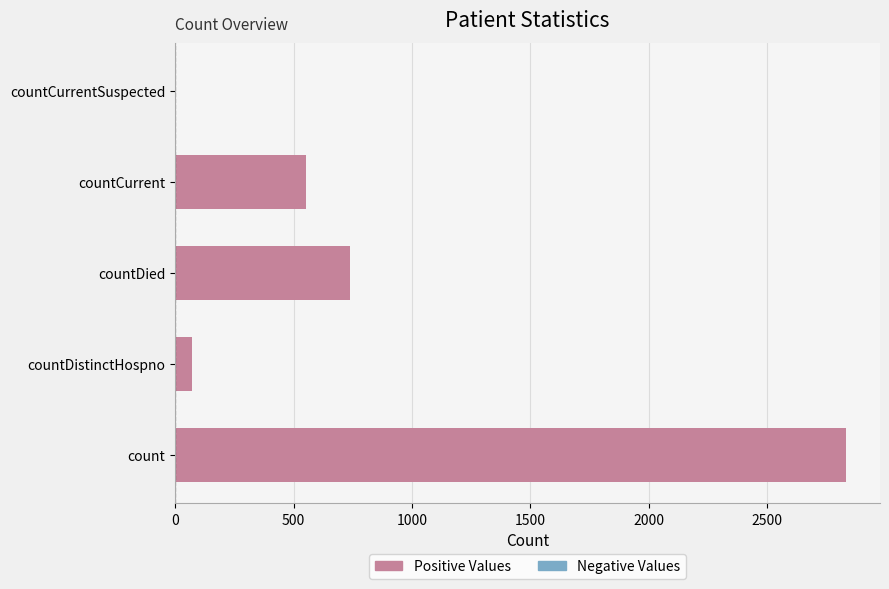

What is the ratio of the value at count to the value at countDistinctHospno?

38.8